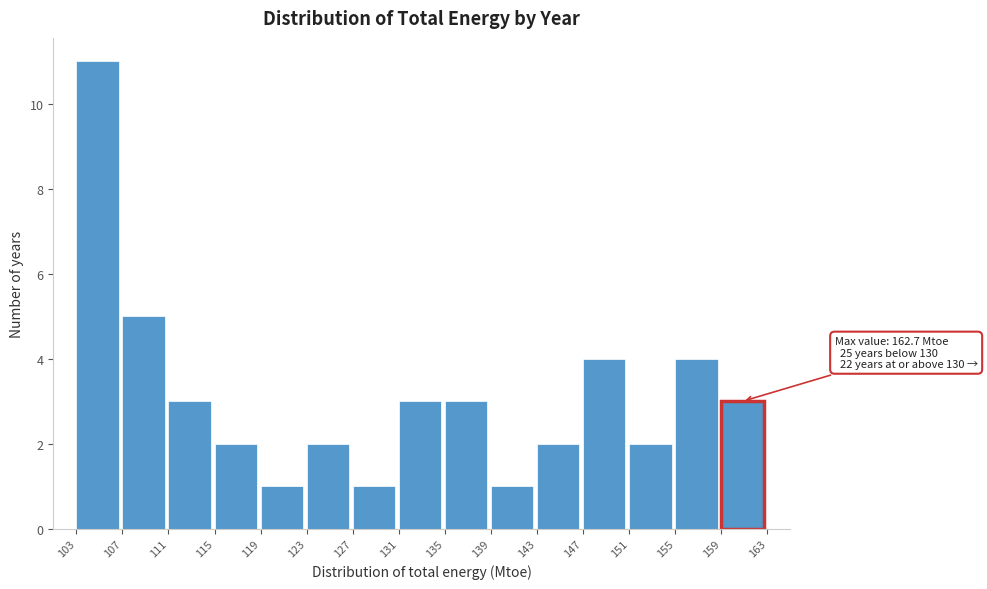

Over which range of the x-axis is the bar tallest?

103 to 107